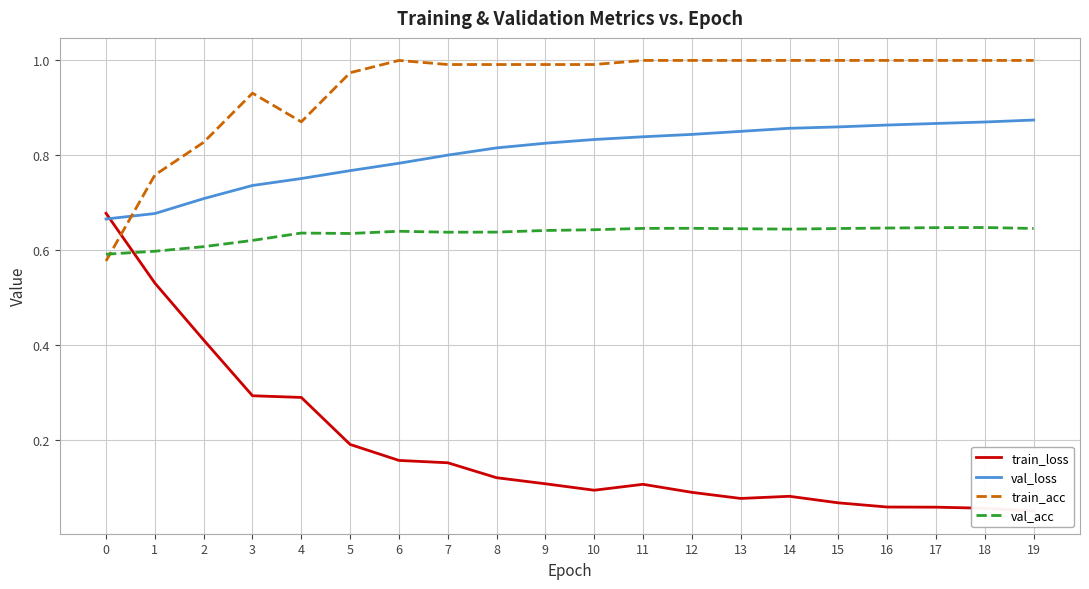

What is the difference between the val_loss values at 0 and 5?

0.1